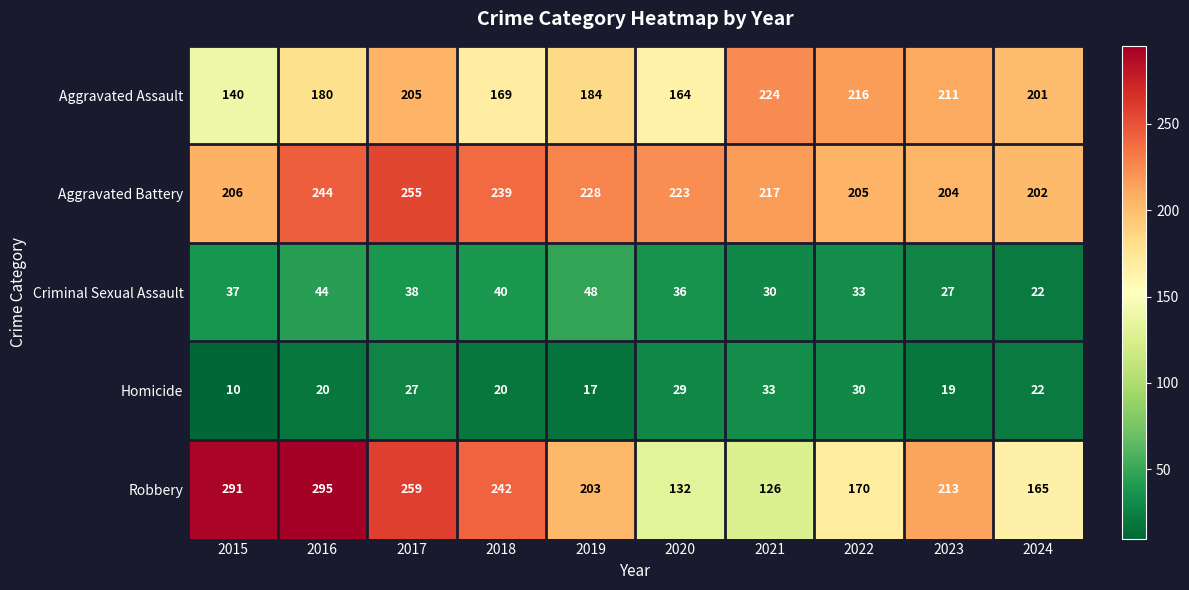

Which label corresponds to the largest value in the chart?

2016